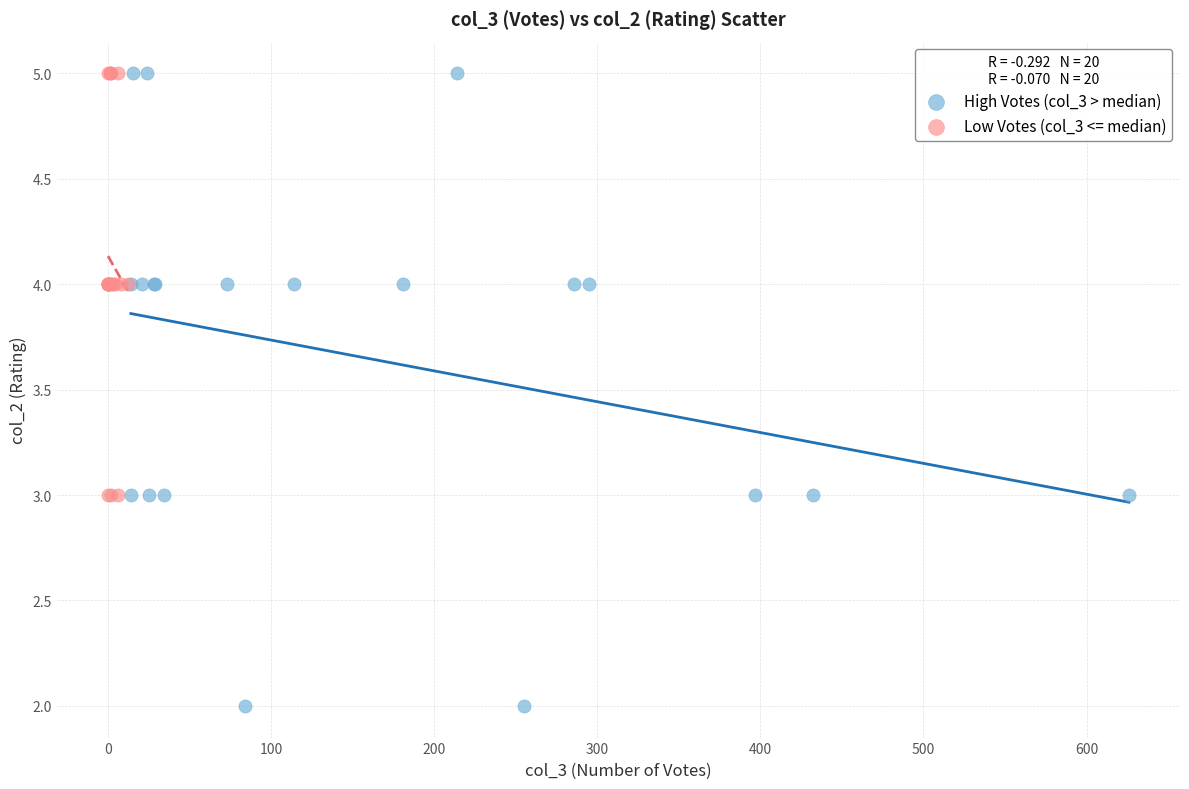

What are all the series names shown in the legend?

High Votes (col_3 > median), Low Votes (col_3 <= median)